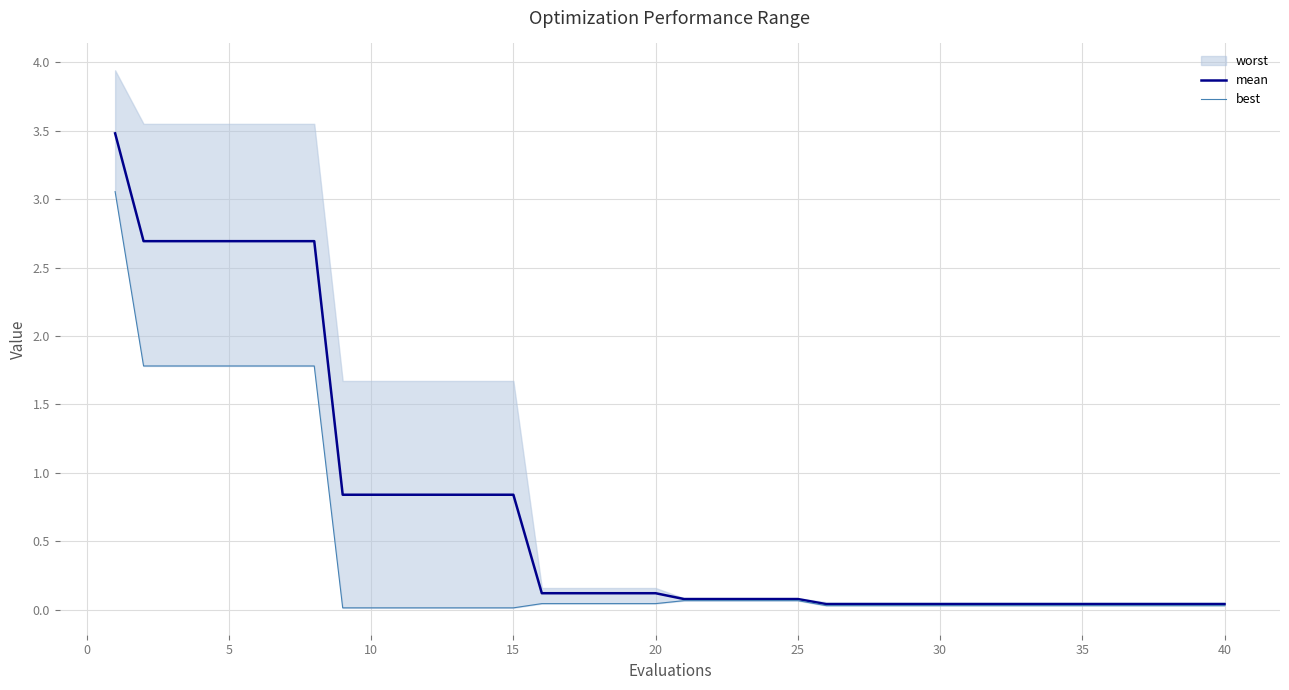

True or false: best and mean cross at least once.

False